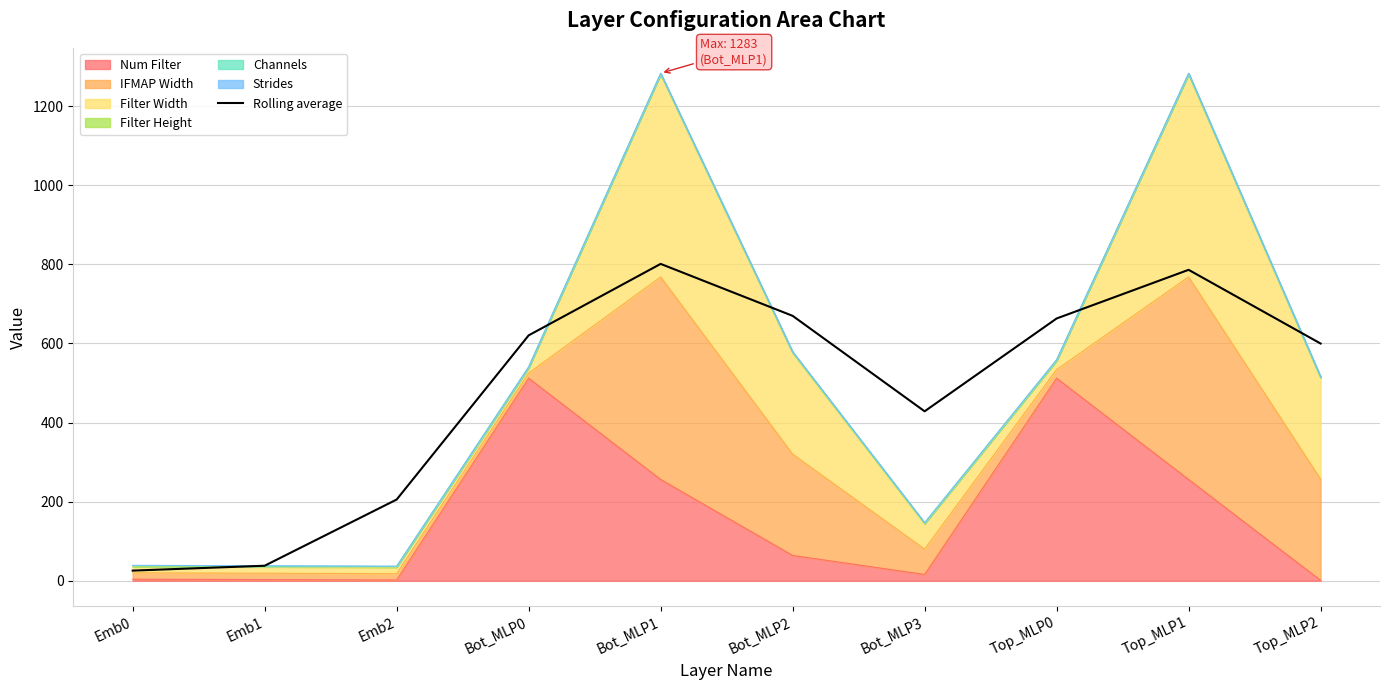

Reading right to left, what are all the values shown in this chart?

599.7	786.0	663.0	428.3	669.7	801.0	620.3	205.3	38.0	25.7